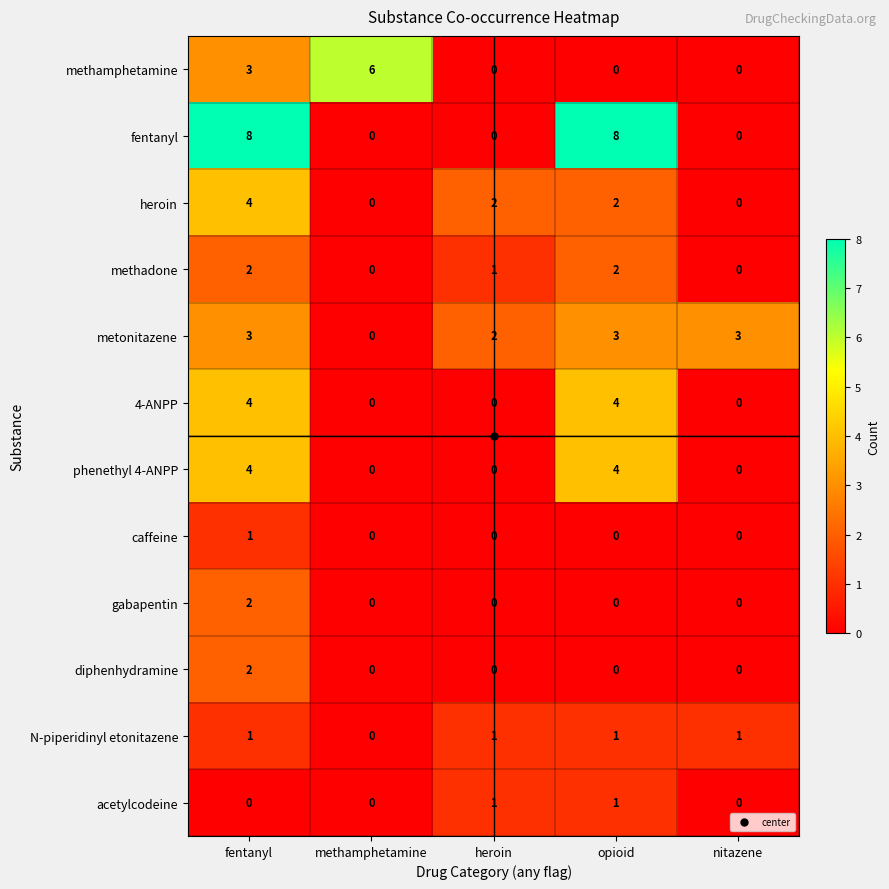

How many N-piperidinyl etonitazene values are between 1 and 2?

4